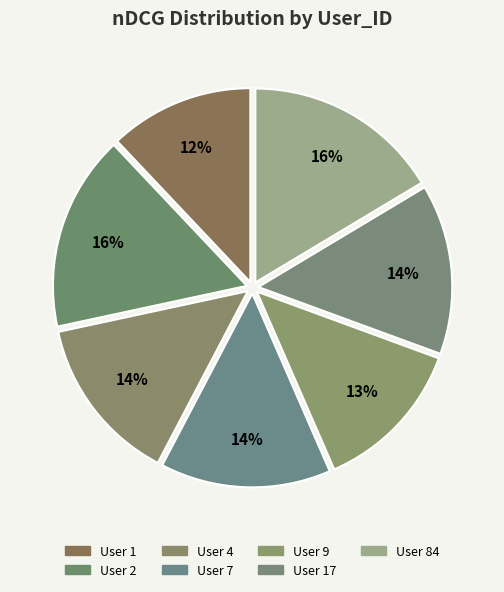

How many segments does this pie chart have?

7